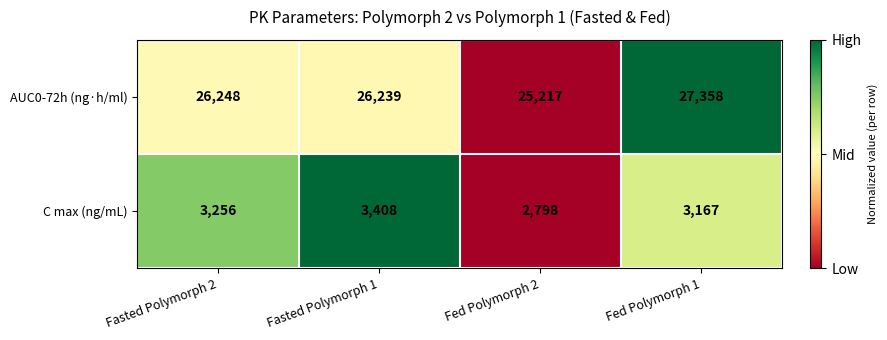

The value of AUC0-72h (ng·h/ml) at Fasted Polymorph 2 is 13730. True or false?

False